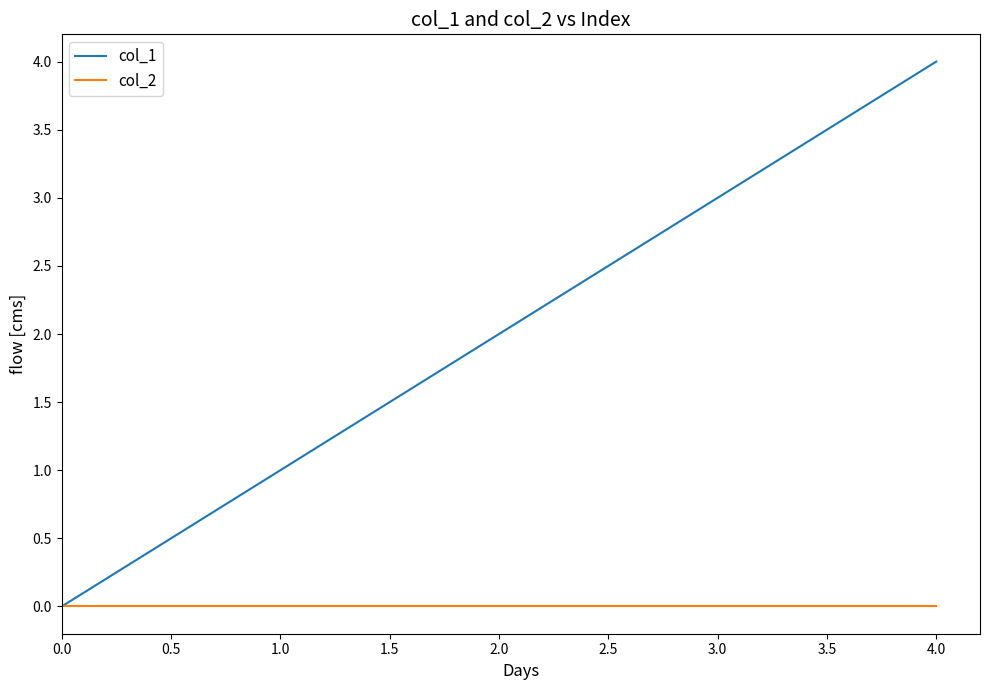

Which series has the largest range (max minus min)?

col_1